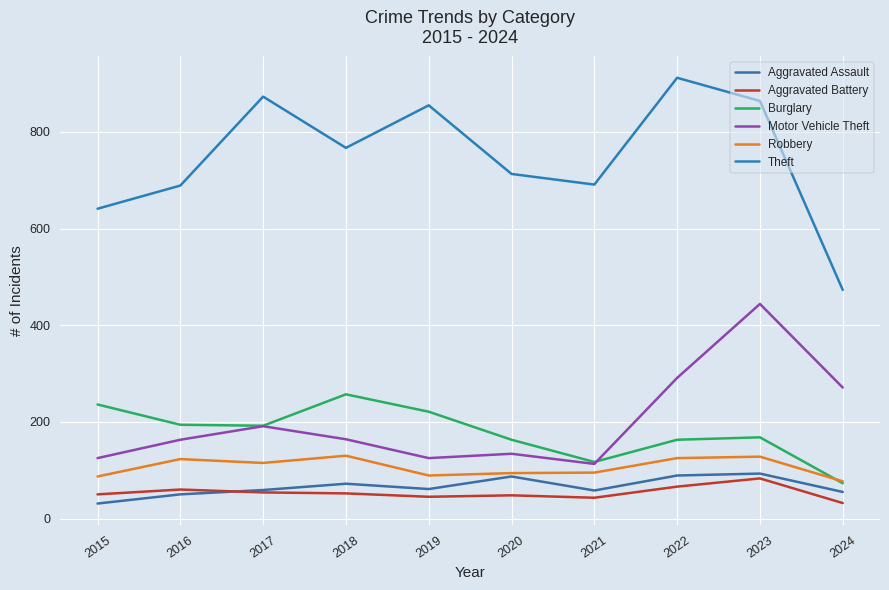

What is the difference between the Robbery values at 2020 and 2015?

7